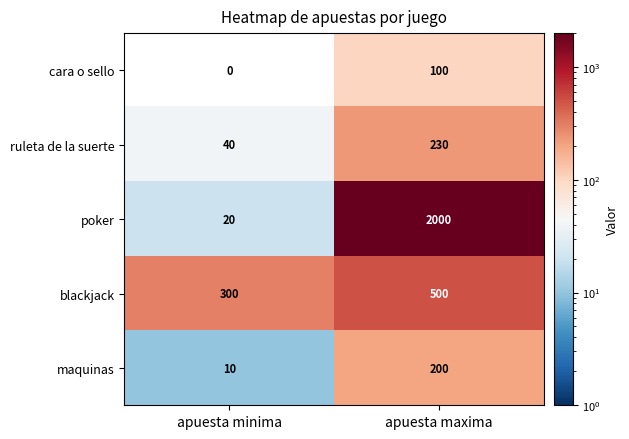

At how many categories does at least one series exceed 1794?

1